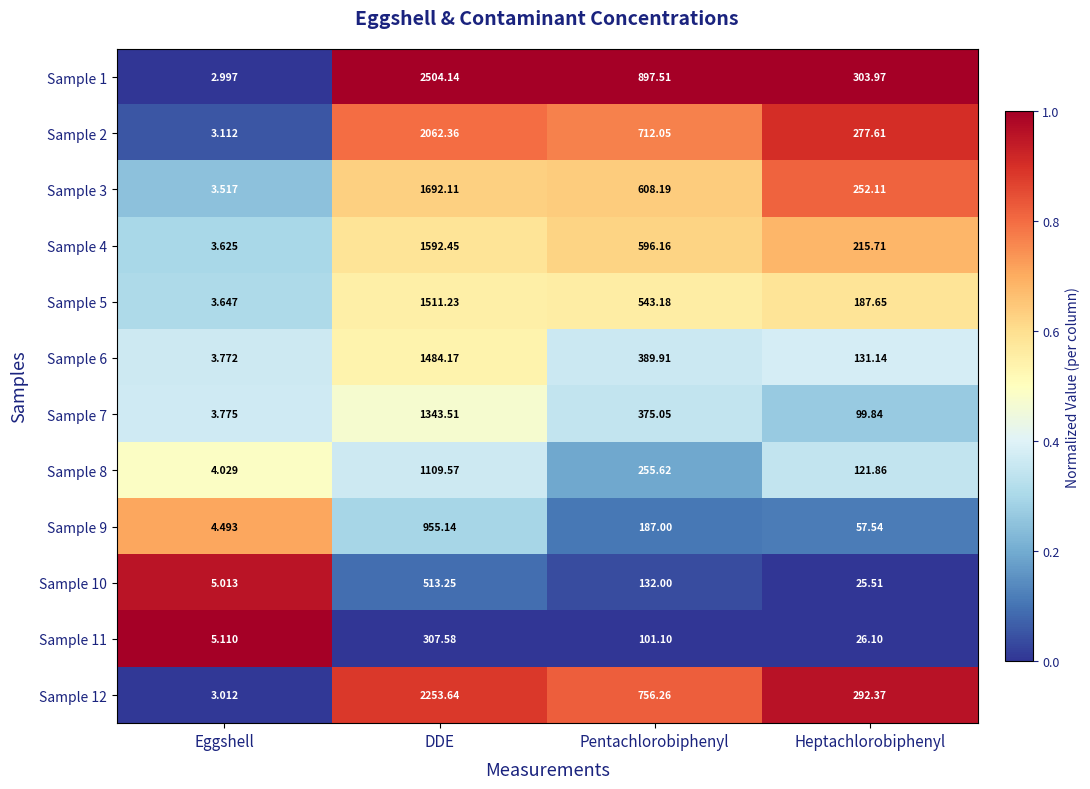

List the labels in order of Sample 2 value, smallest first.

Eggshell, Heptachlorobiphenyl, Pentachlorobiphenyl, DDE